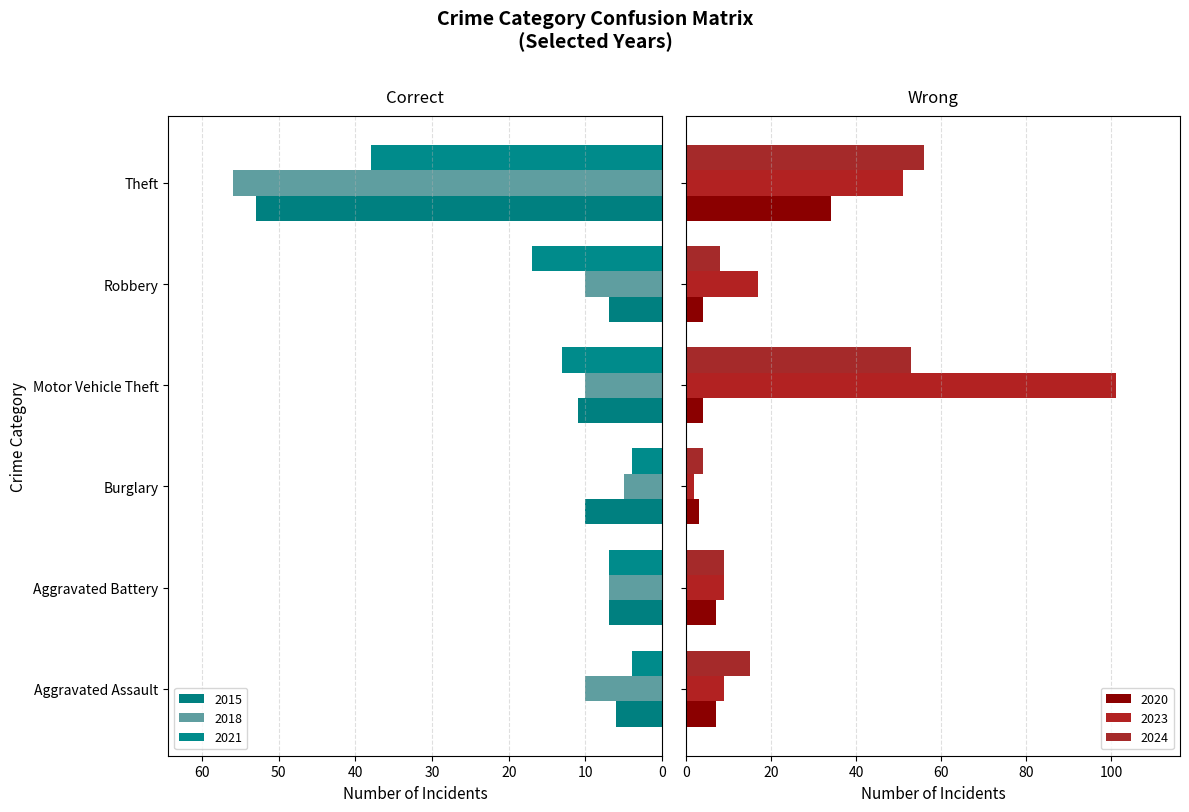

How many bars are there in each group?

6